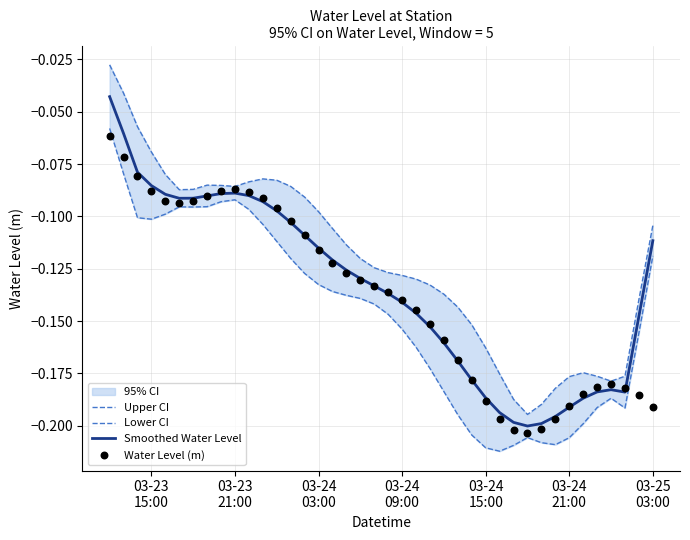

What is the total value across all series at 03-23
21:00?

-0.3